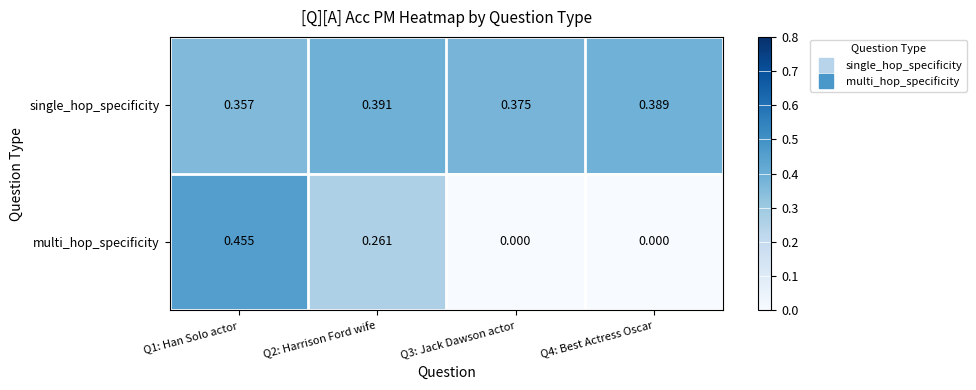

Rank the series by their average value, from lowest to highest.

multi_hop_specificity, single_hop_specificity